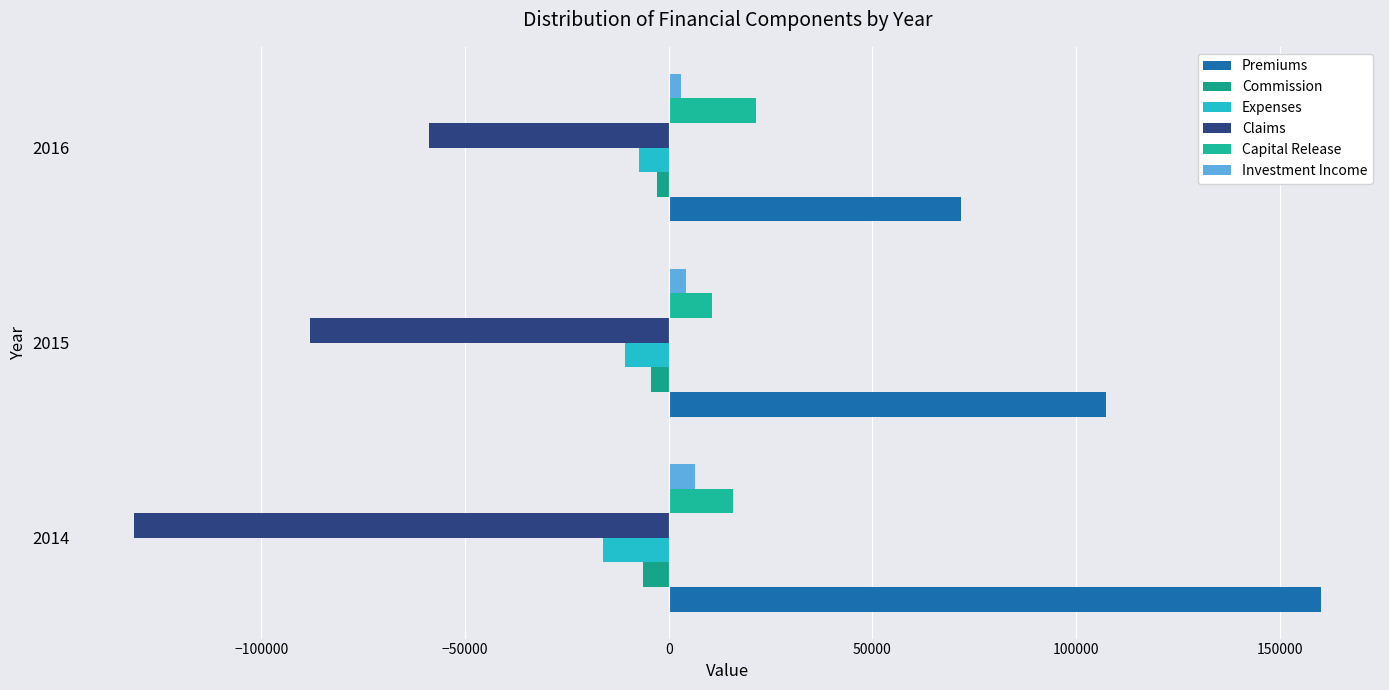

What is the difference between the second highest and minimum values in the Premiums series?

35376